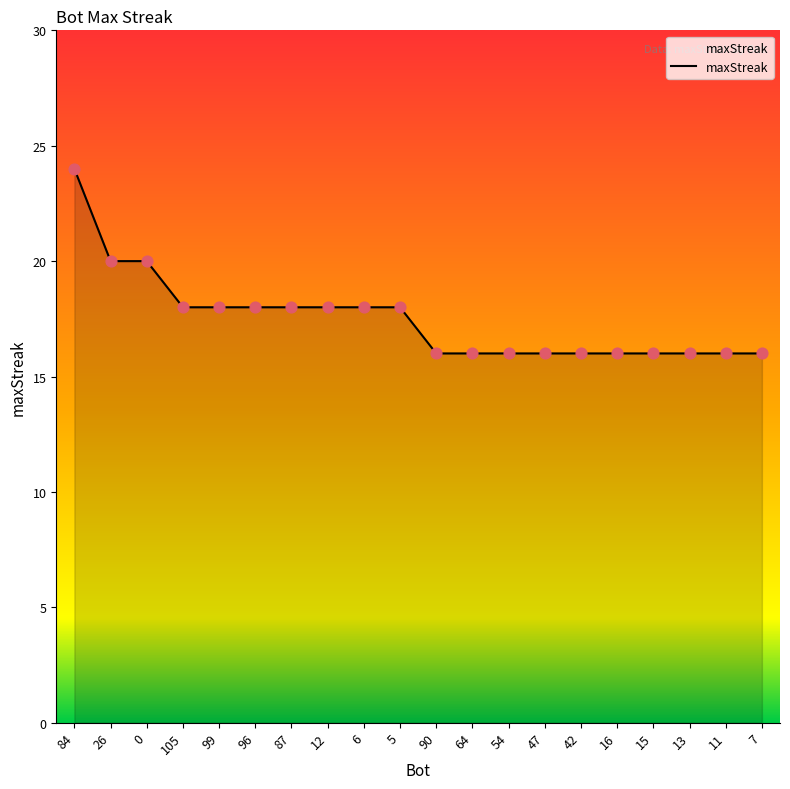

What is the ratio of the value at 12 to the value at 47?

1.1